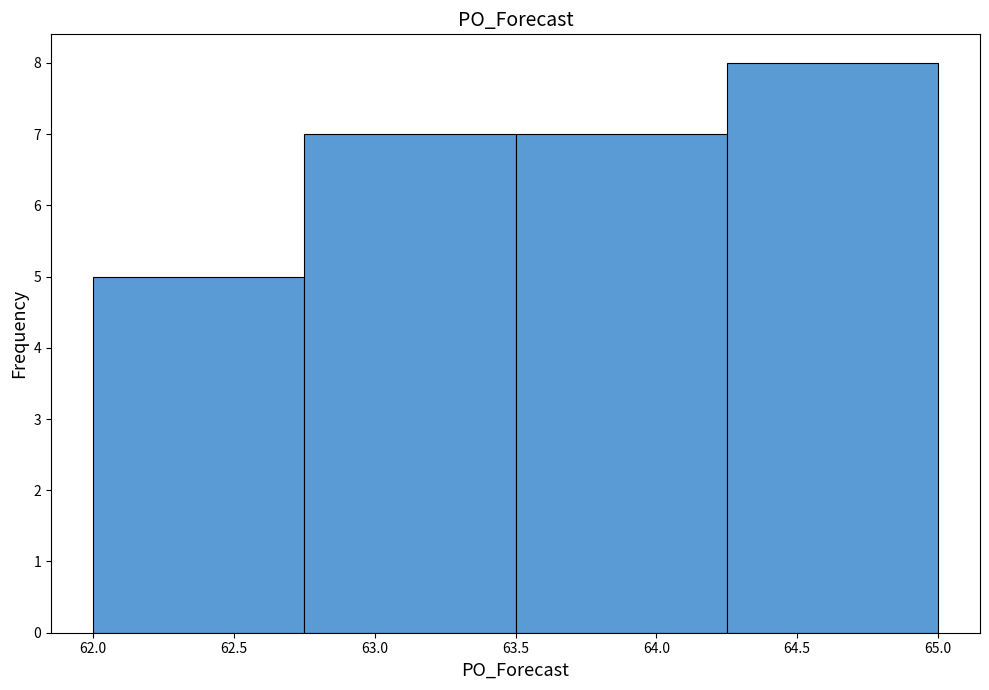

What is the height of the bar covering 63.50 to 64.25 on the x-axis? The values are not printed on the chart, so give them approximately, as read against the axis.

7